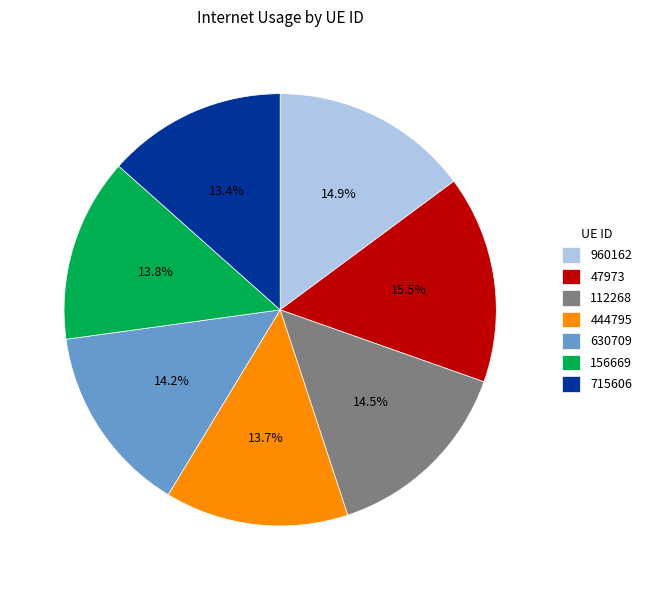

Is the sum of 156669 and 444795 greater than half?

No